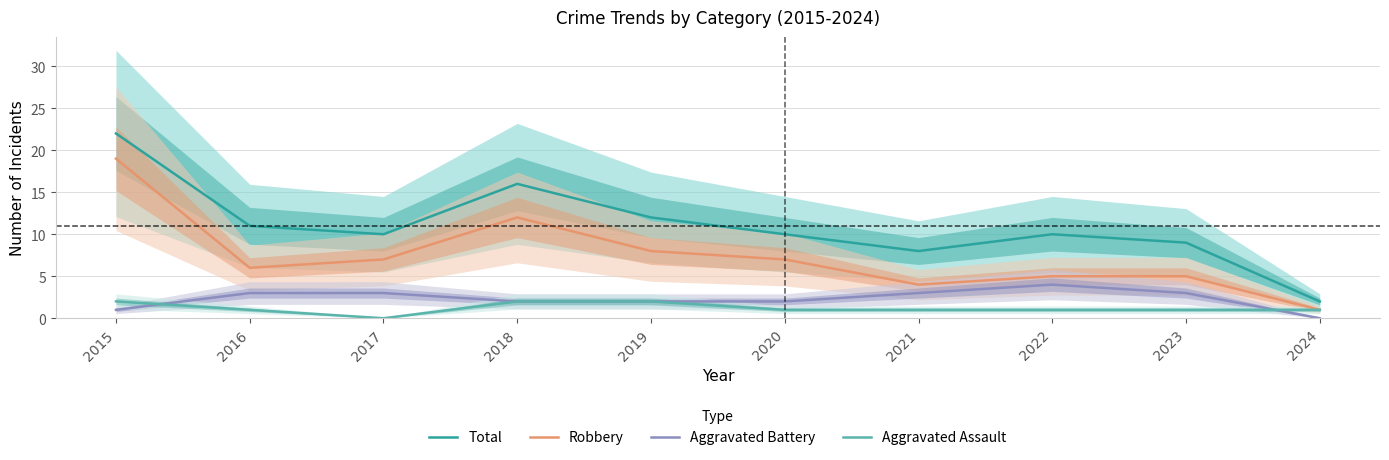

What is the value of the Robbery point at the 8th from the left?

5